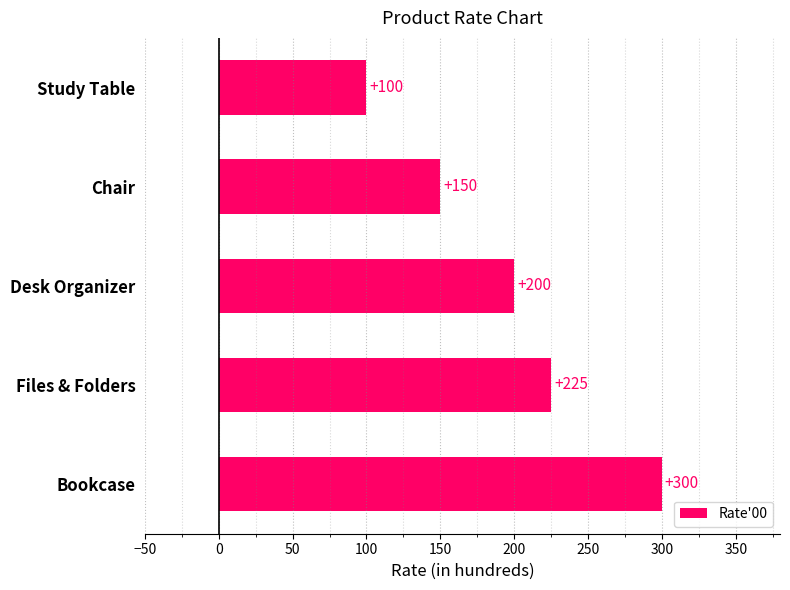

Count the values in the range 150 to 225.

3